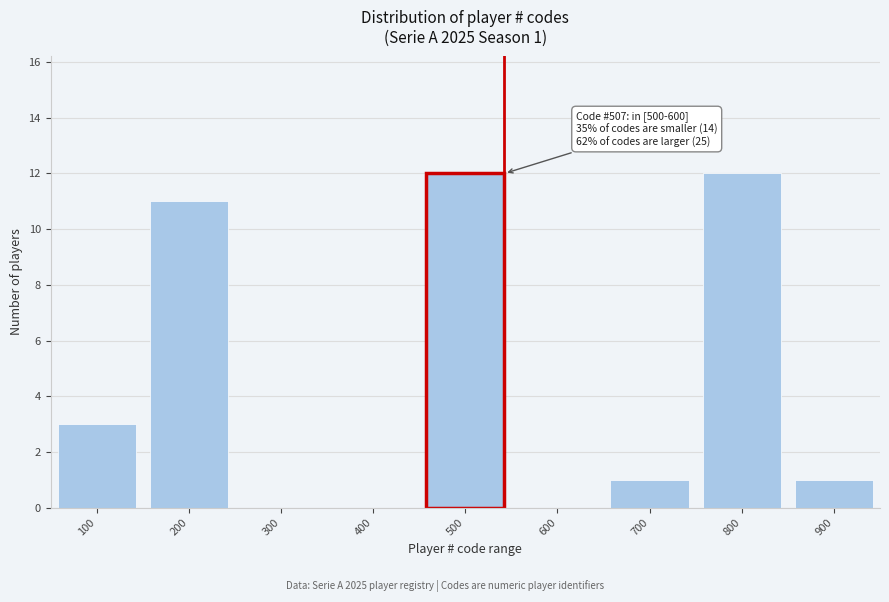

Reading left to right, extract all data points from this chart.

100=3	200=11	300=0	400=0	500=12	600=0	700=1	800=12	900=1